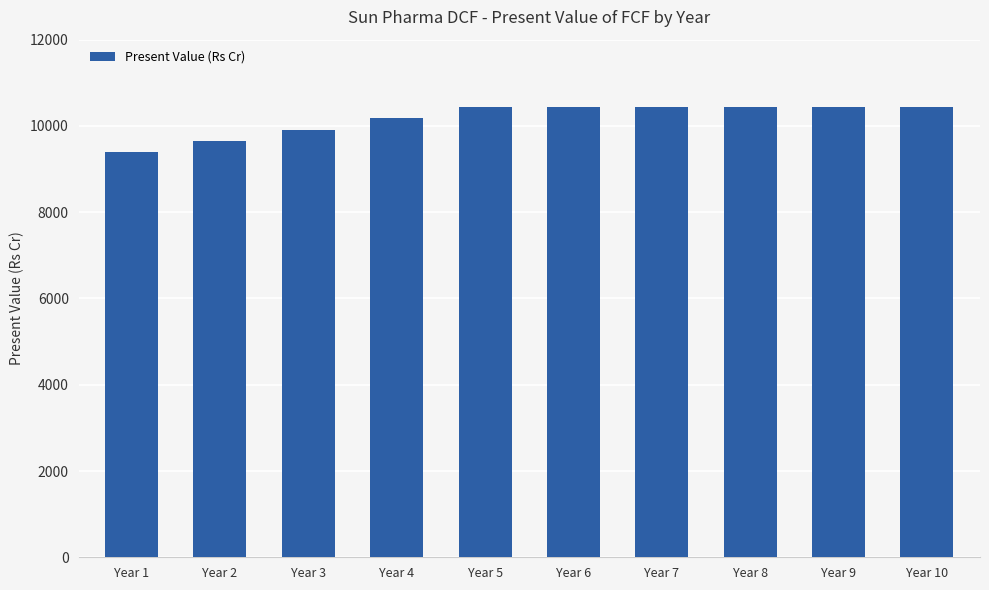

Where is the data nearest to the value 9924?

Year 3